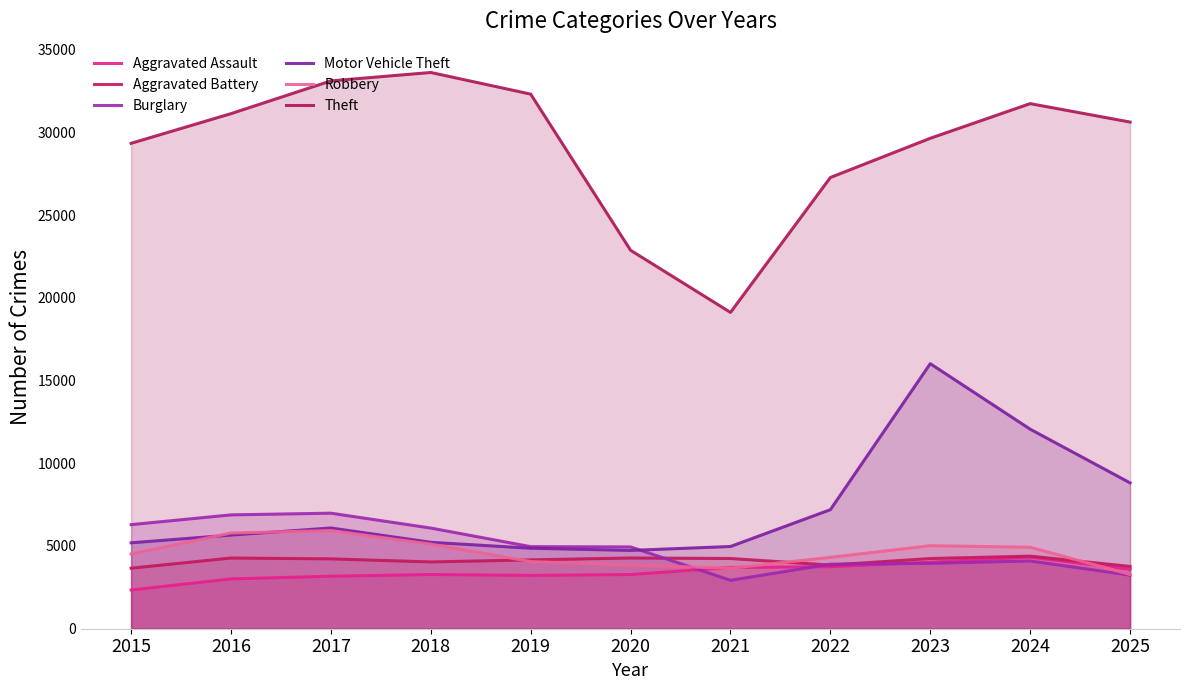

True or false: Aggravated Assault and Aggravated Battery intersect in this chart.

False